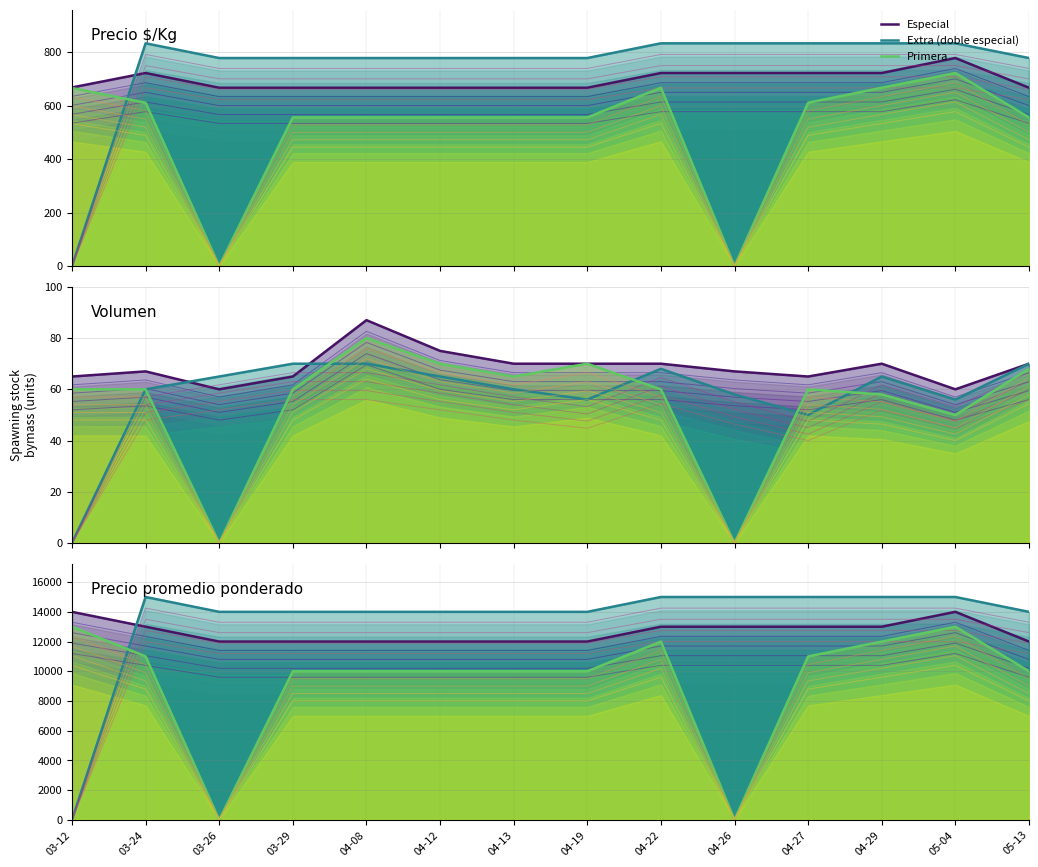

At which category is the sum across all series the highest?

05-04